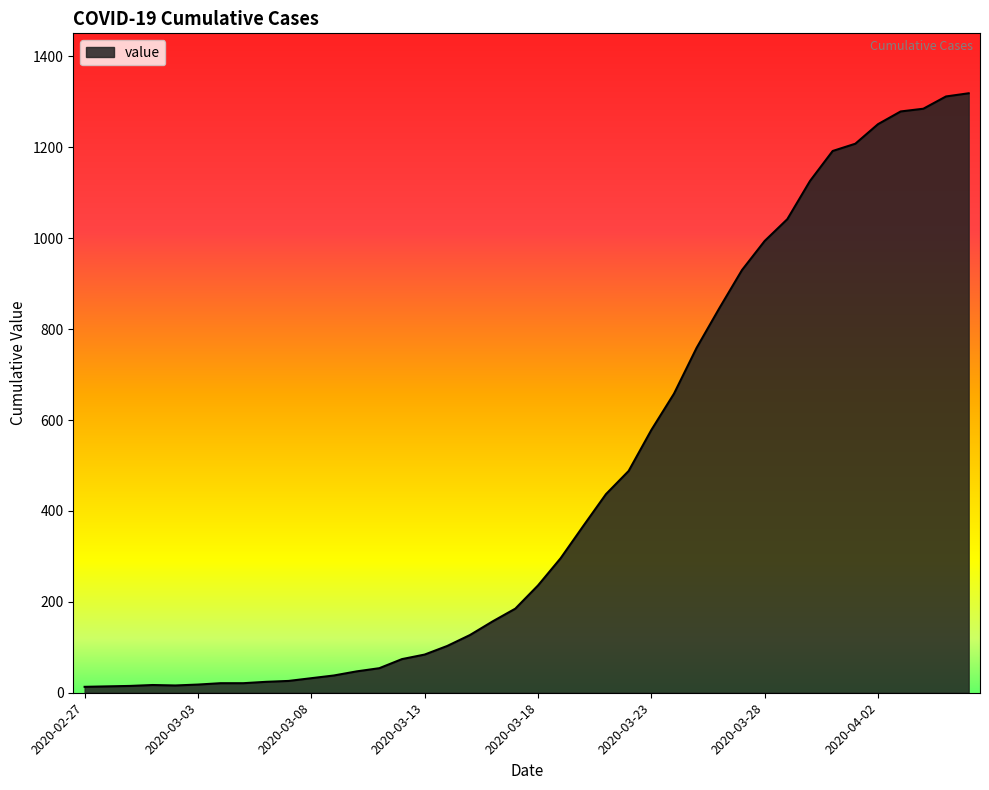

Does the chart display data point markers on the line(s)?

No